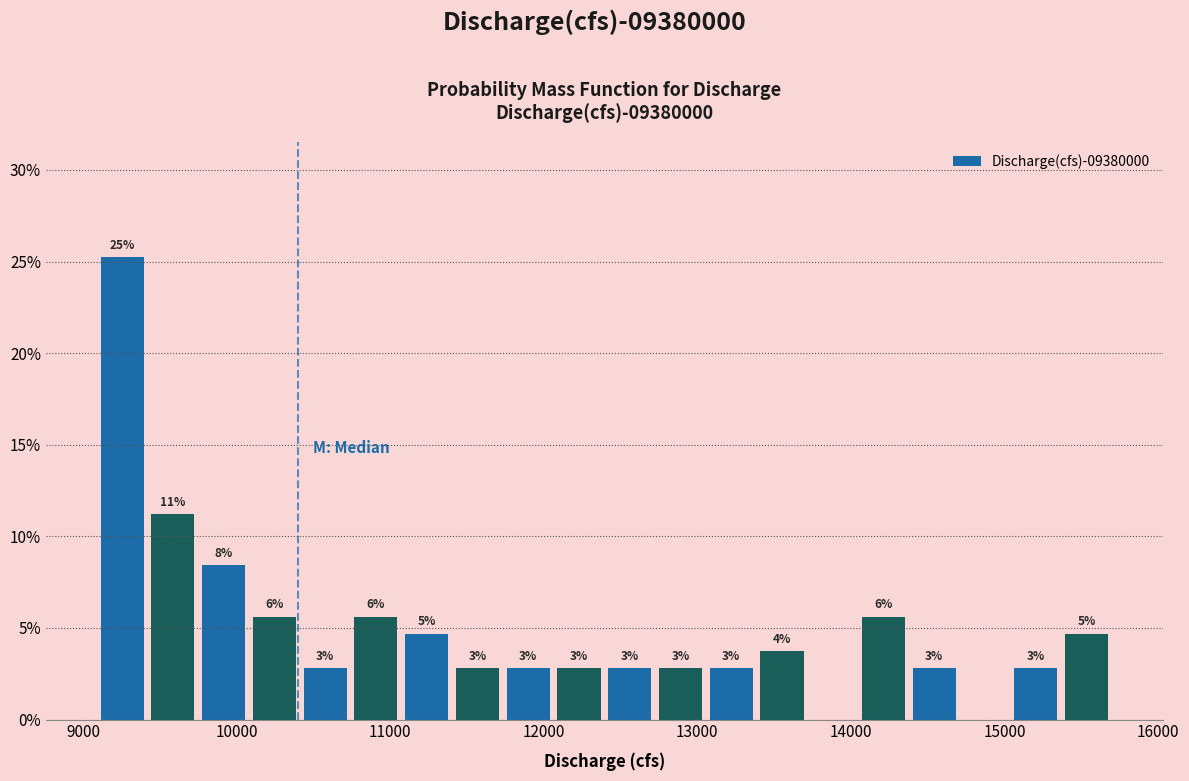

Read against the x-axis, roughly where is the centre of the tallest bar?

9300